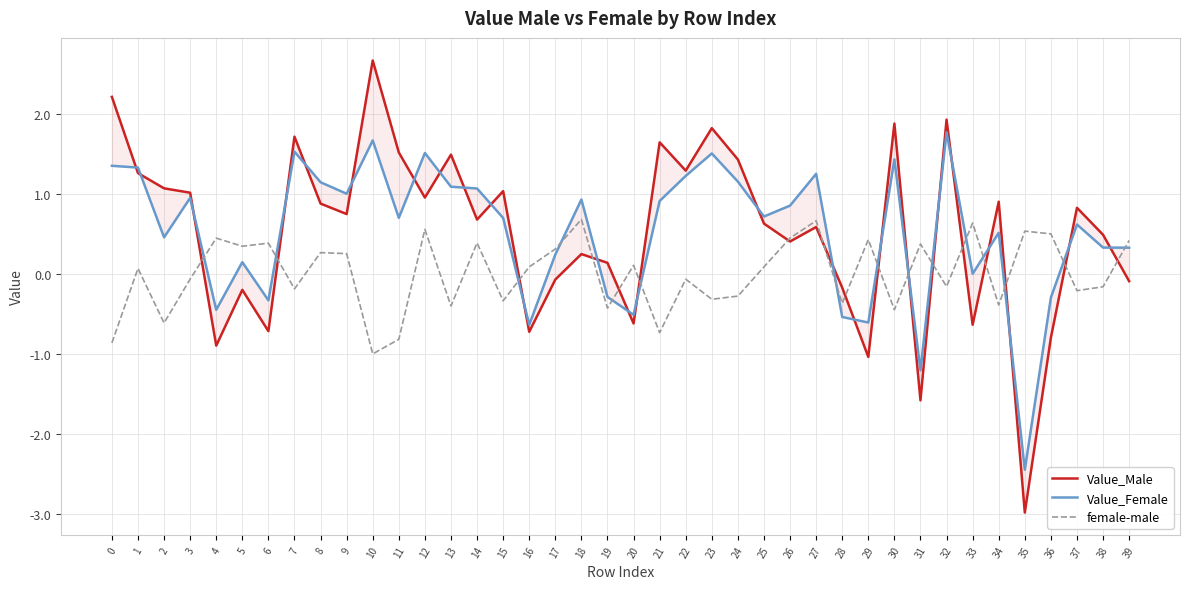

After their last crossing, which series has the higher values: female-male or Value_Male?

female-male